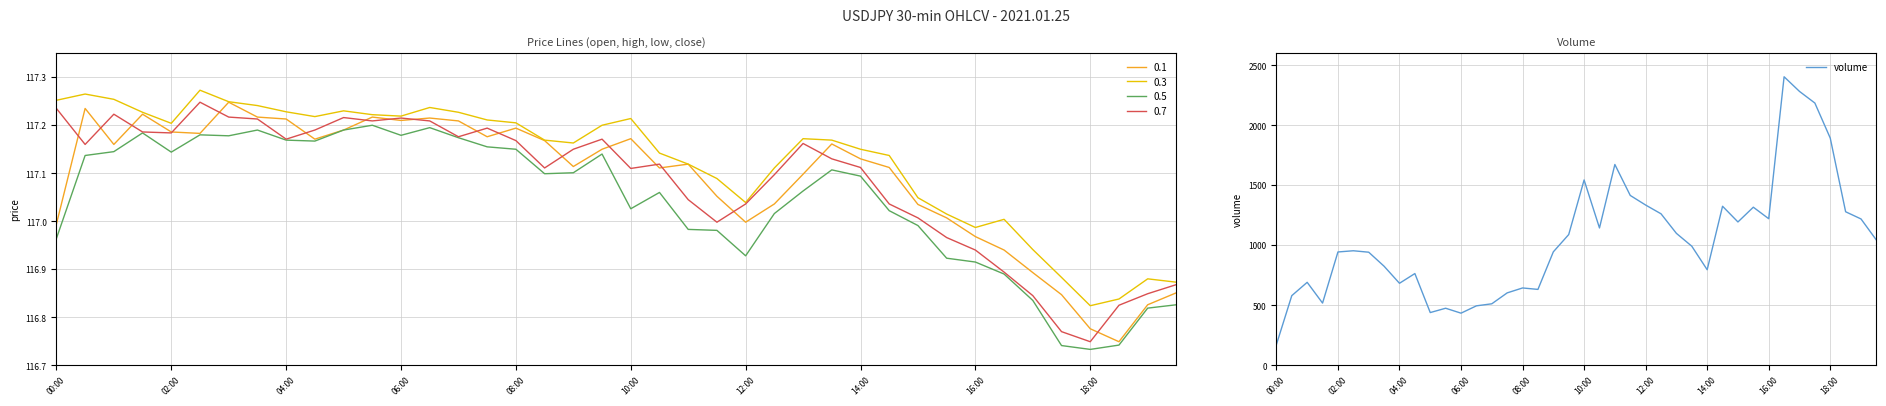

Does the chart display data point markers on the line(s)?

No